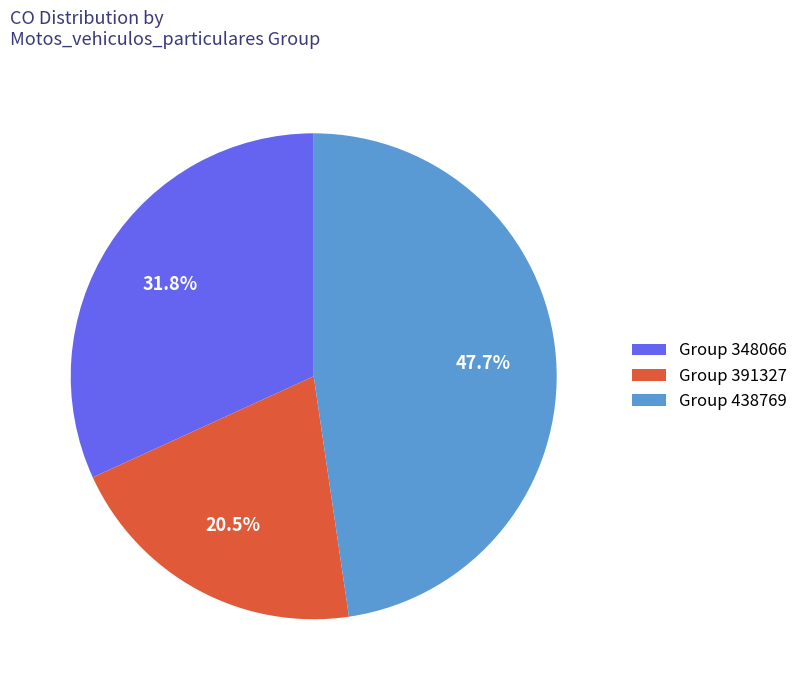

What is the ratio of the value at Group 391327 to the value at Group 348066?

0.6